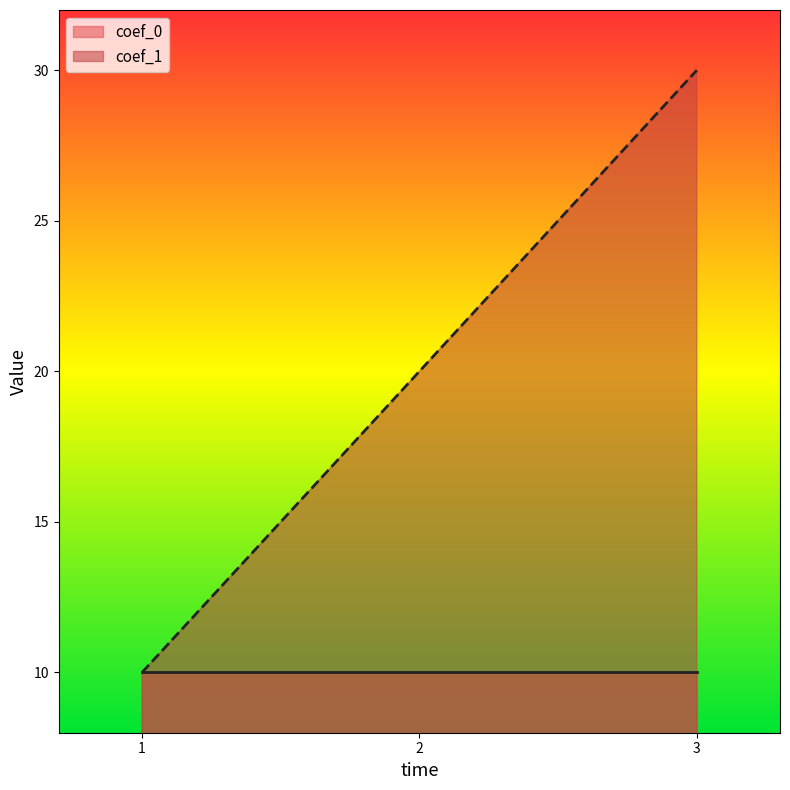

Approximately how many times larger is the value at 2 compared to 1?

2.0